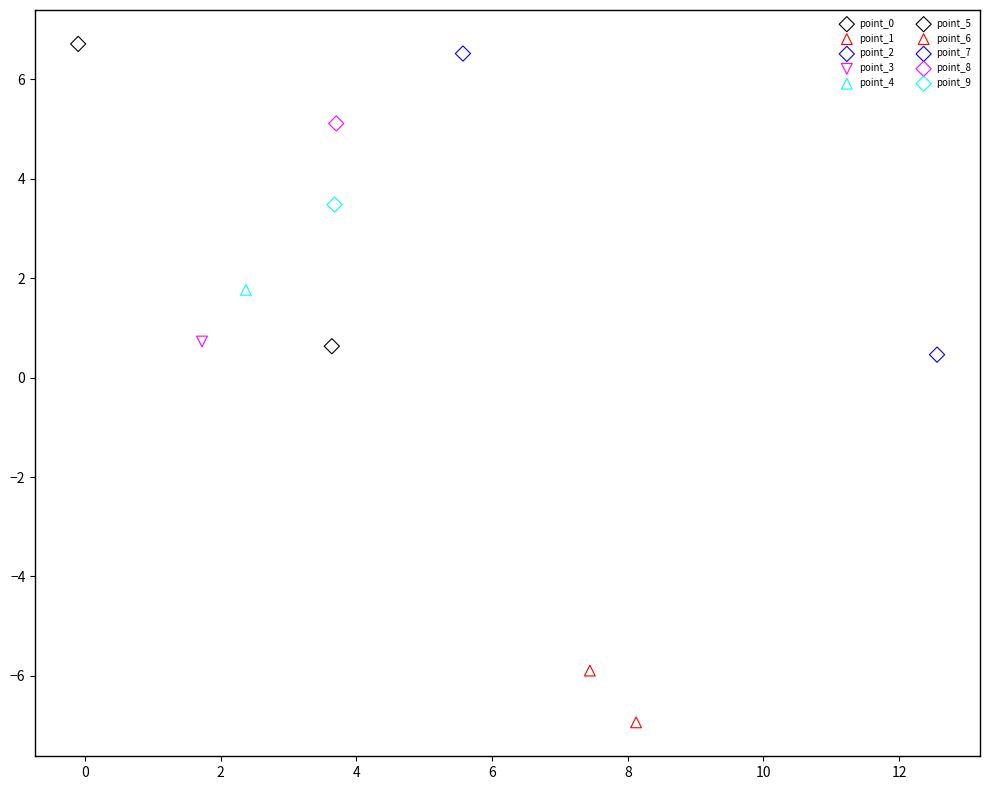

What are all the series names shown in the legend?

point_0, point_1, point_2, point_3, point_4, point_5, point_6, point_7, point_8, point_9